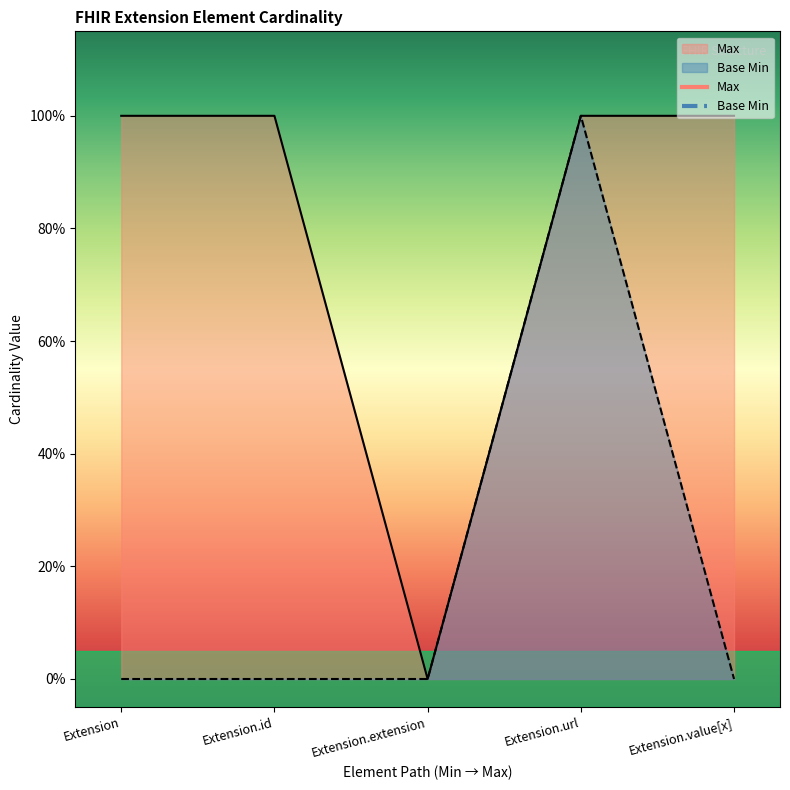

What is the total value across all series at Extension?

1